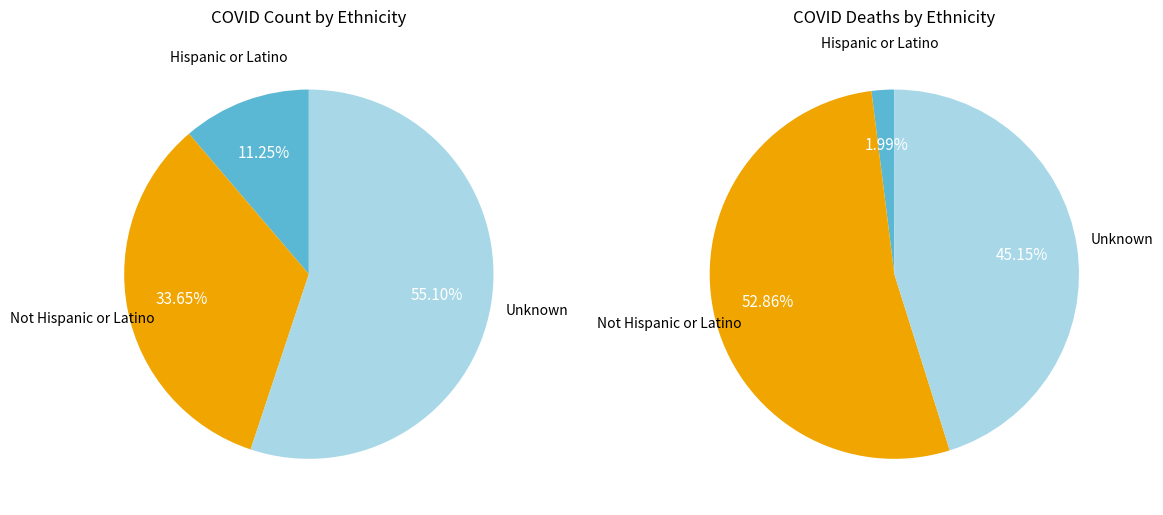

Count the number of slices in the pie.

3